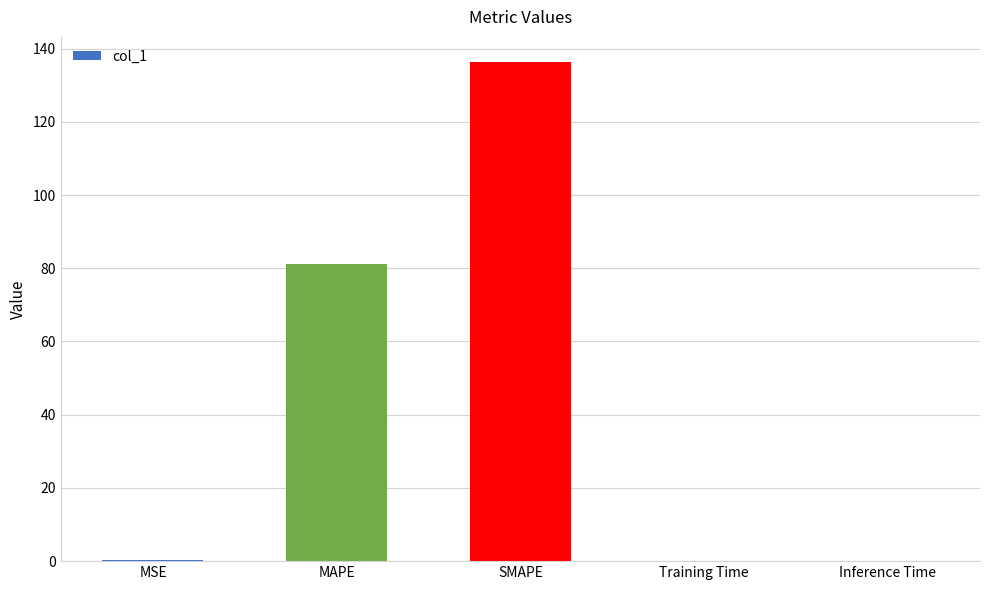

Read the value at SMAPE.

136.4